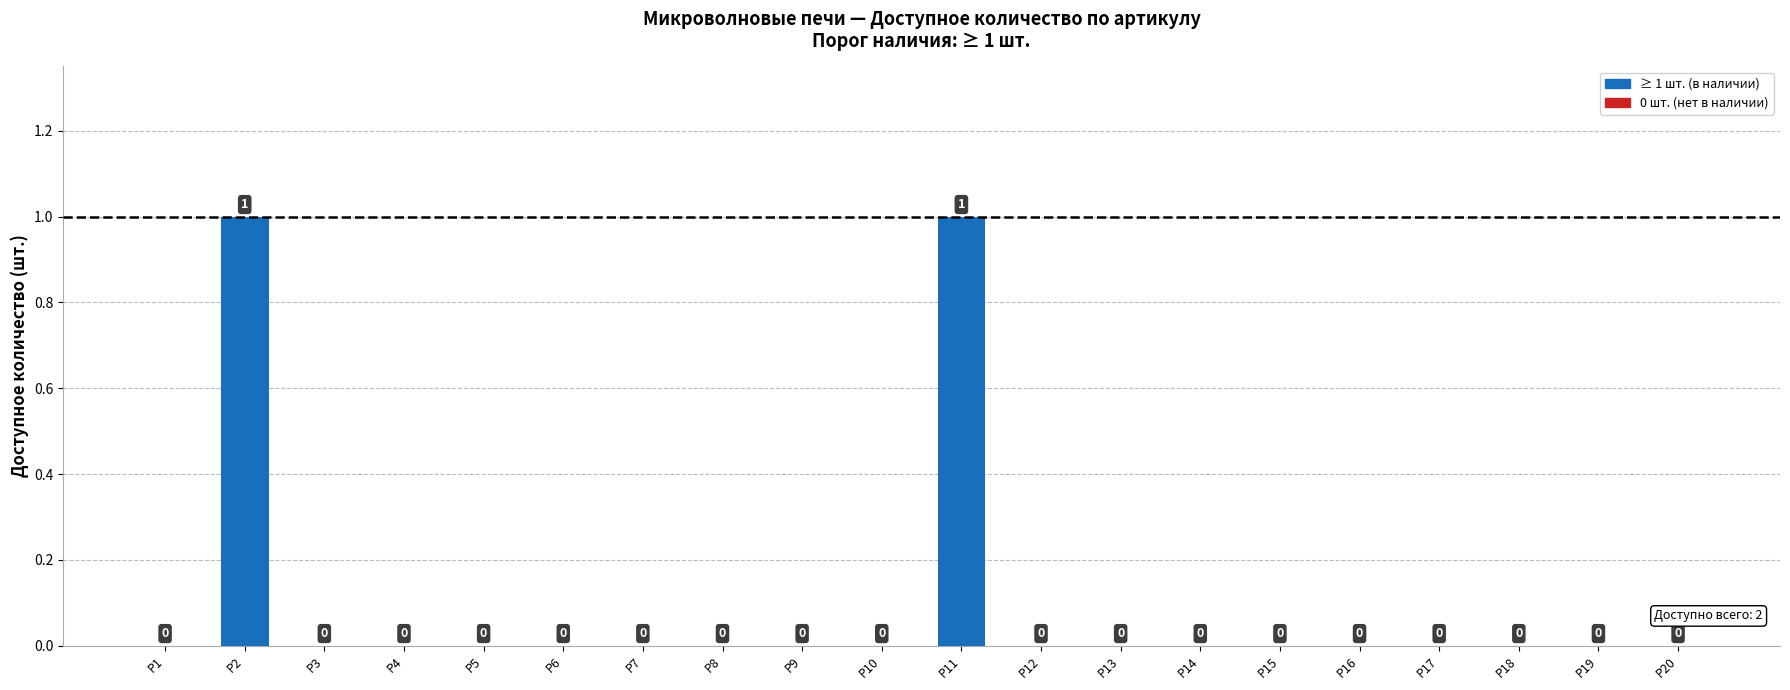

How many categories are shown in the chart?

20